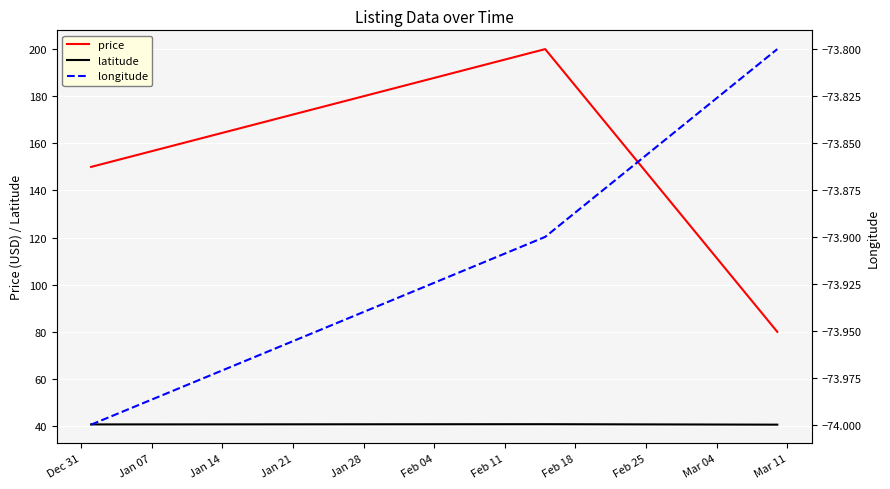

What is the smallest value displayed?

-74.0